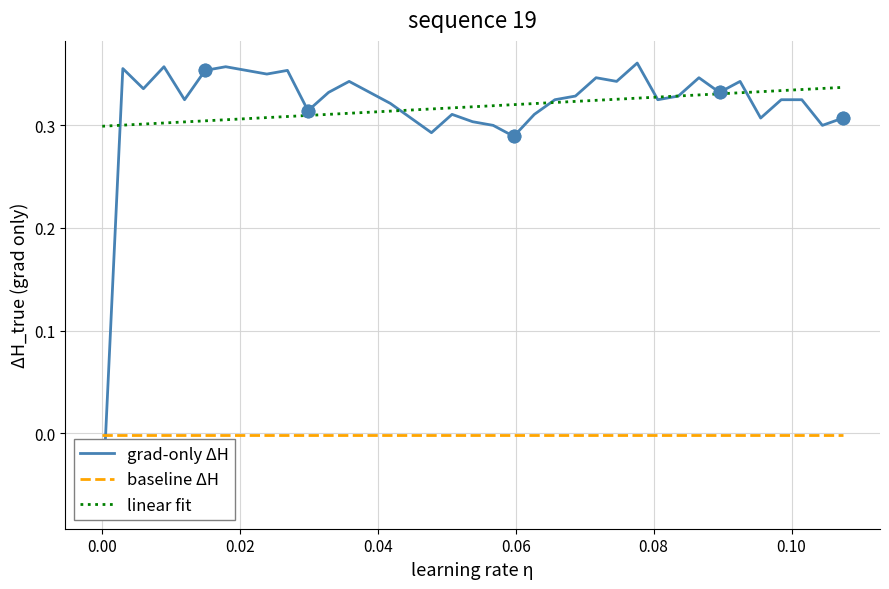

Which series contains the highest Y value?

grad-only ΔH